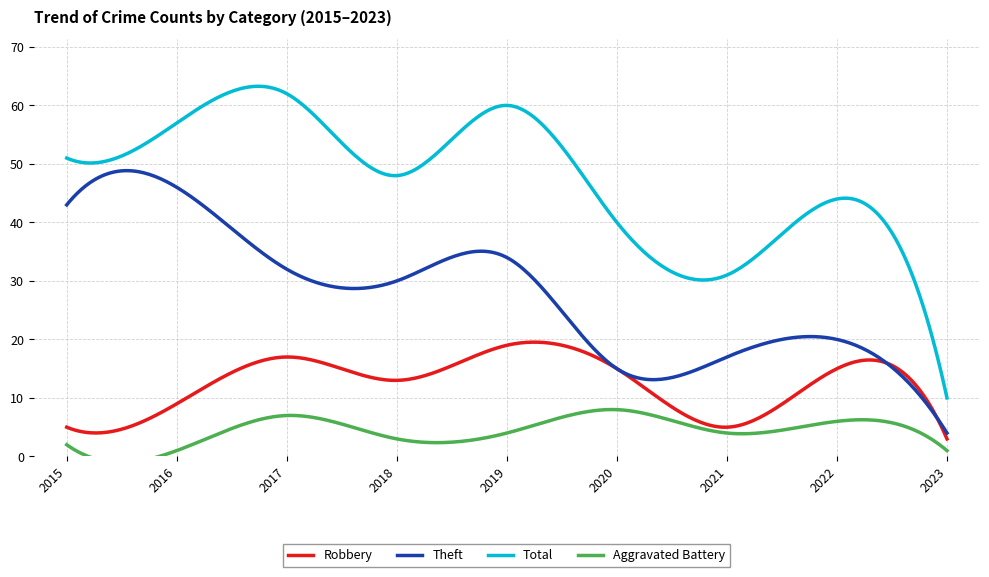

At which category does Theft reach its first local valley?

2018